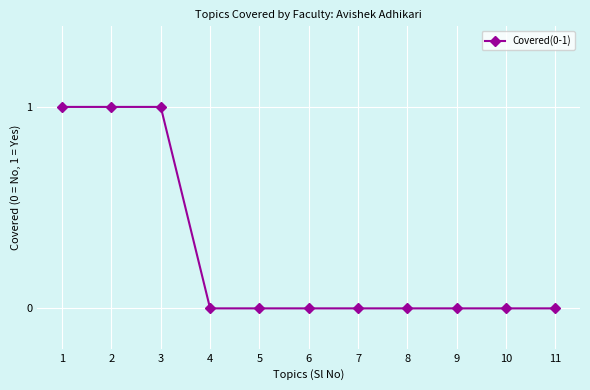

How many data points does each series have?

11